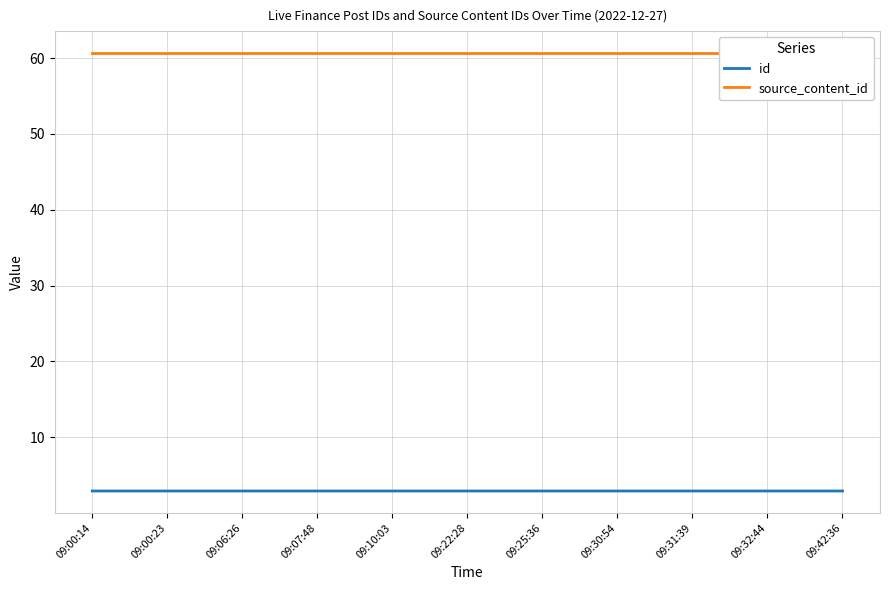

What is the average value?

2.9